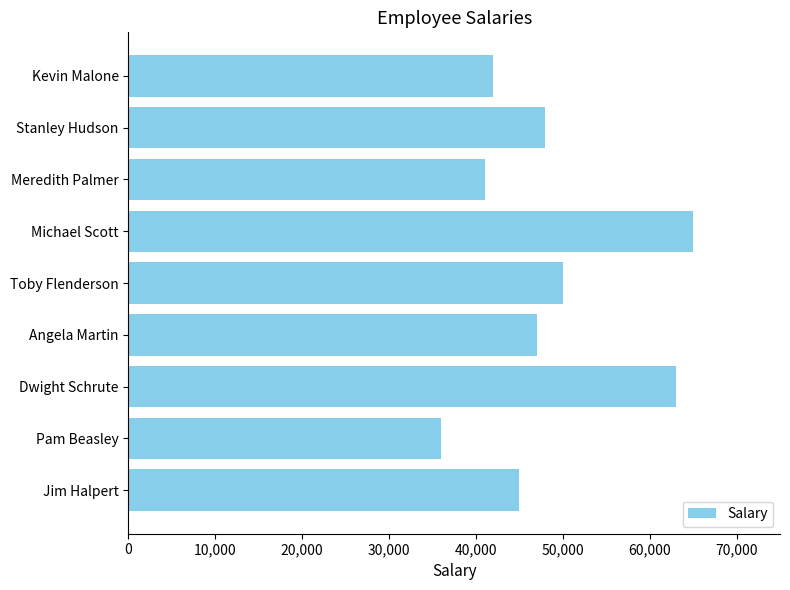

What is the difference between the maximum and minimum values?

29000